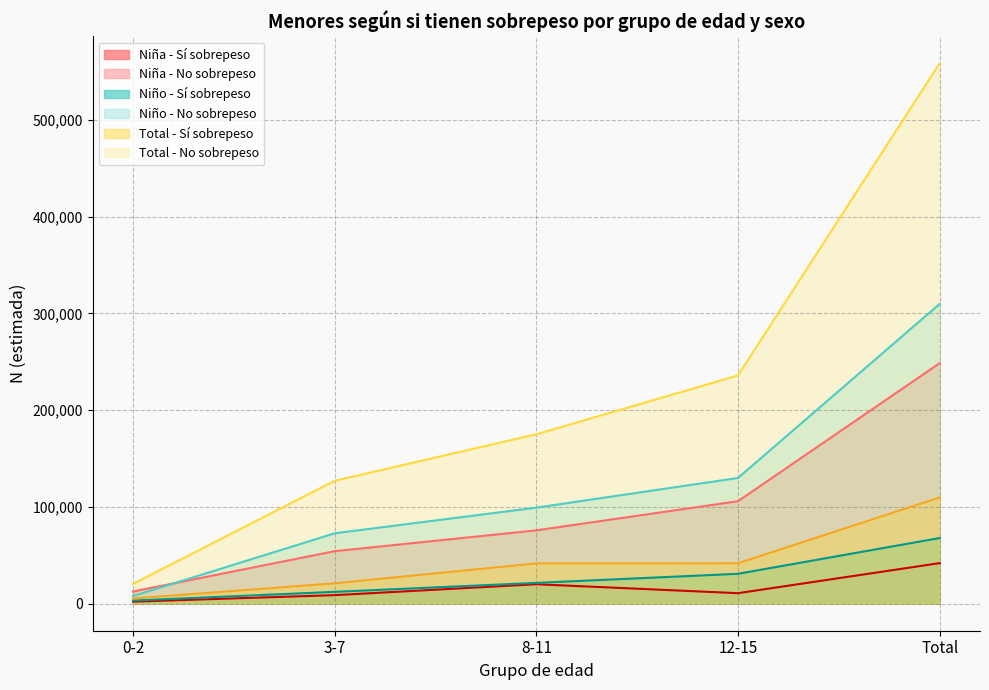

What position from the left is 8-11?

3